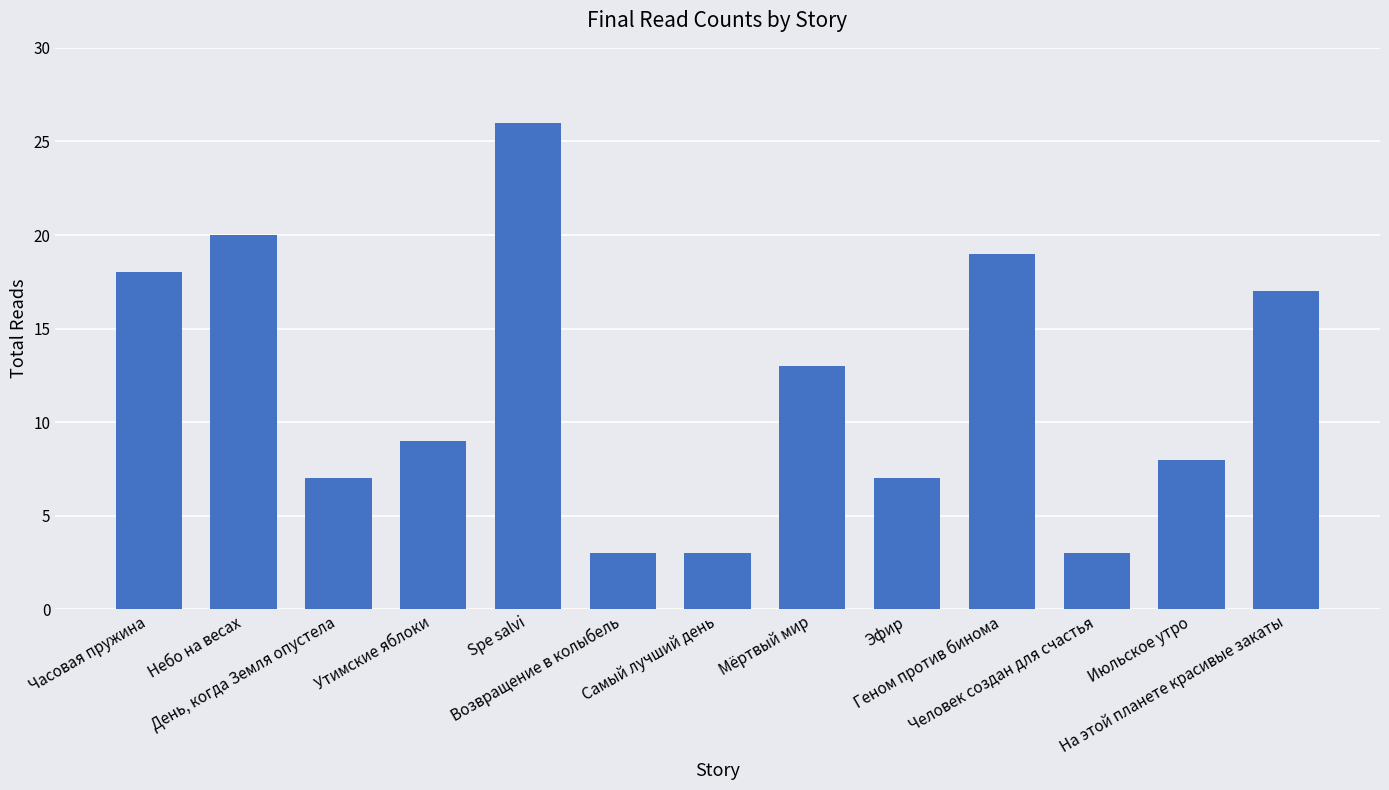

Where is the data nearest to the value 14?

Мёртвый мир